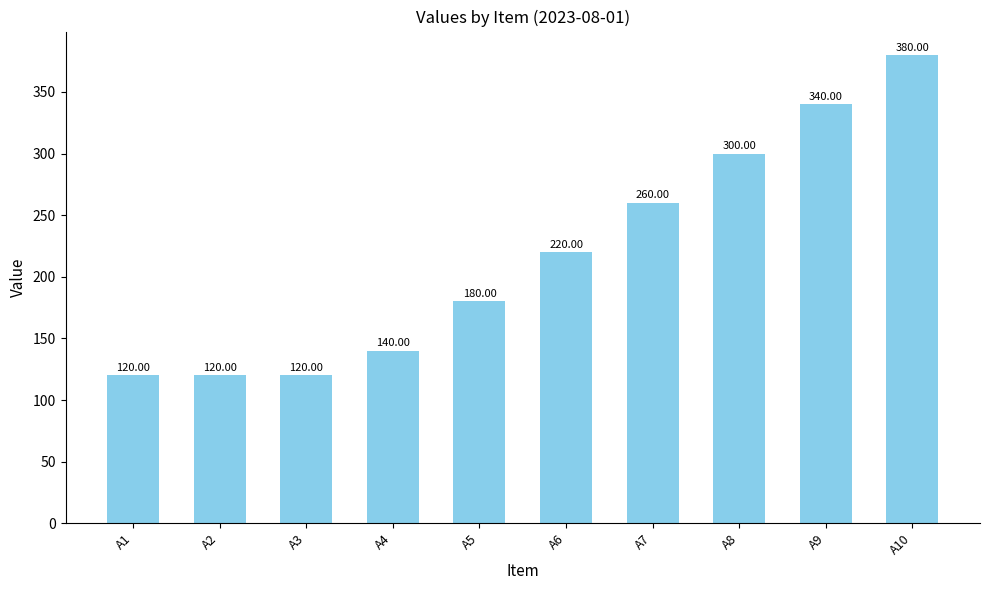

Between A1 and A9, which is larger?

A9